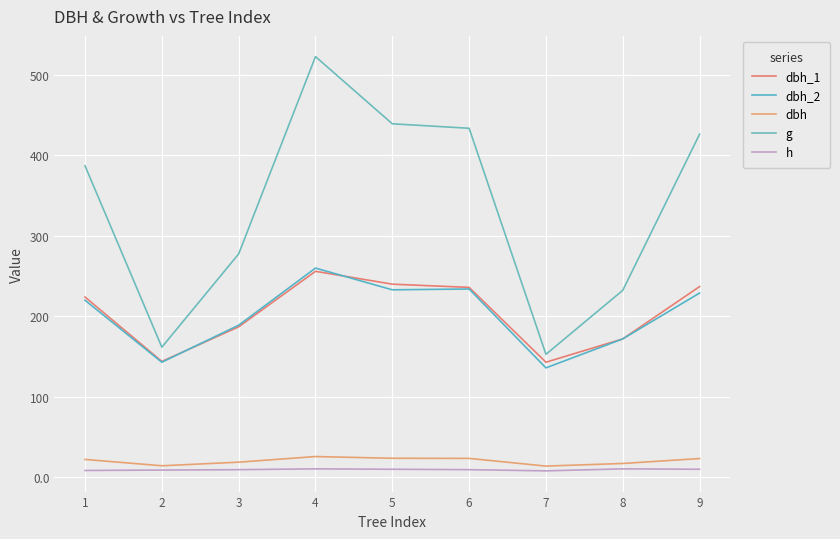

True or false: h and g intersect in this chart.

False